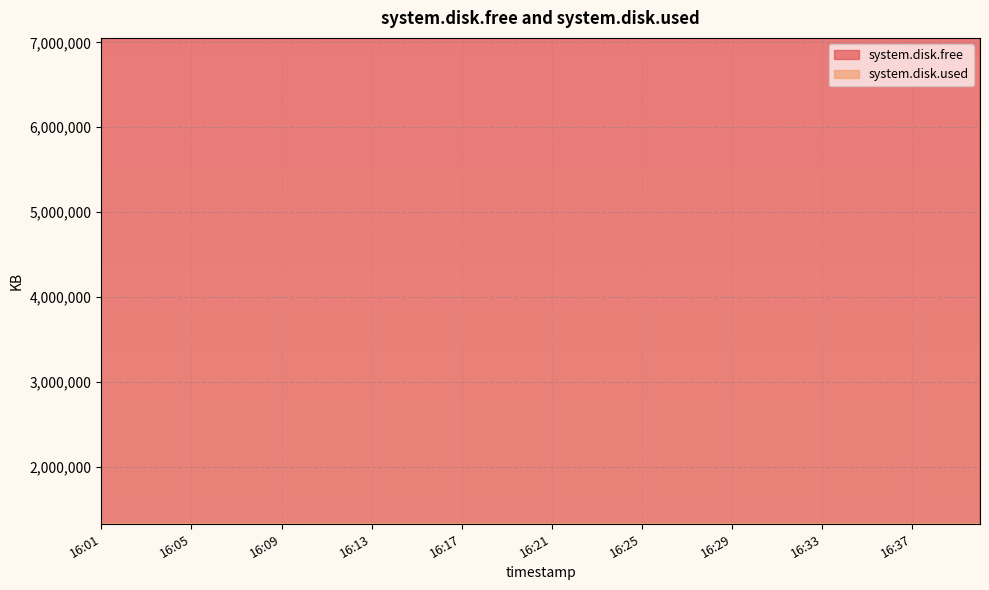

How many lines are shown in the chart?

2